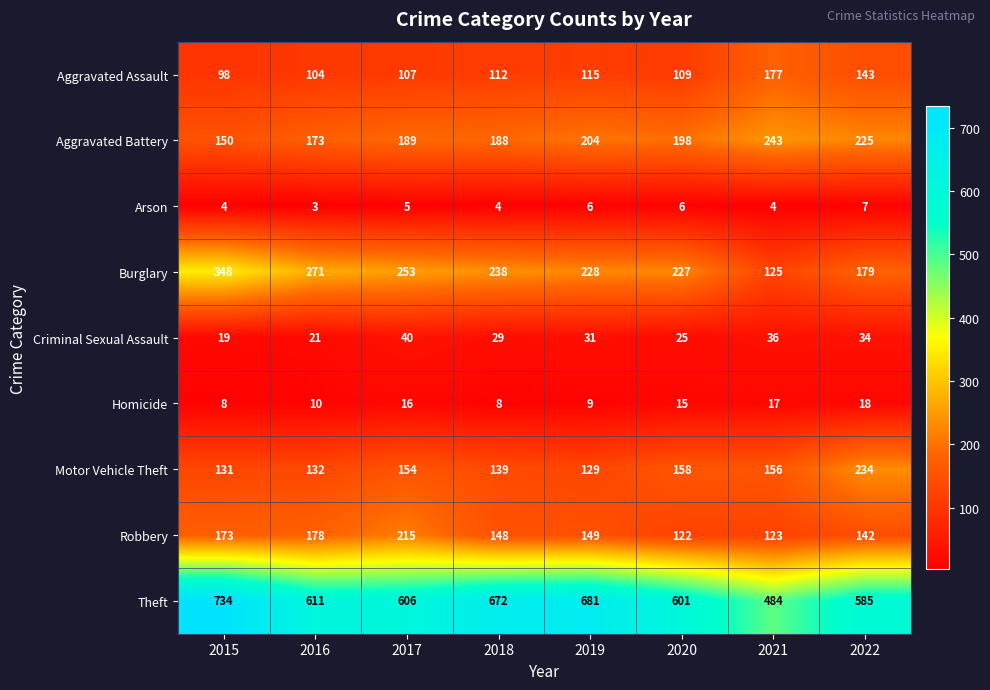

What is the lowest value of the Robbery series?

122